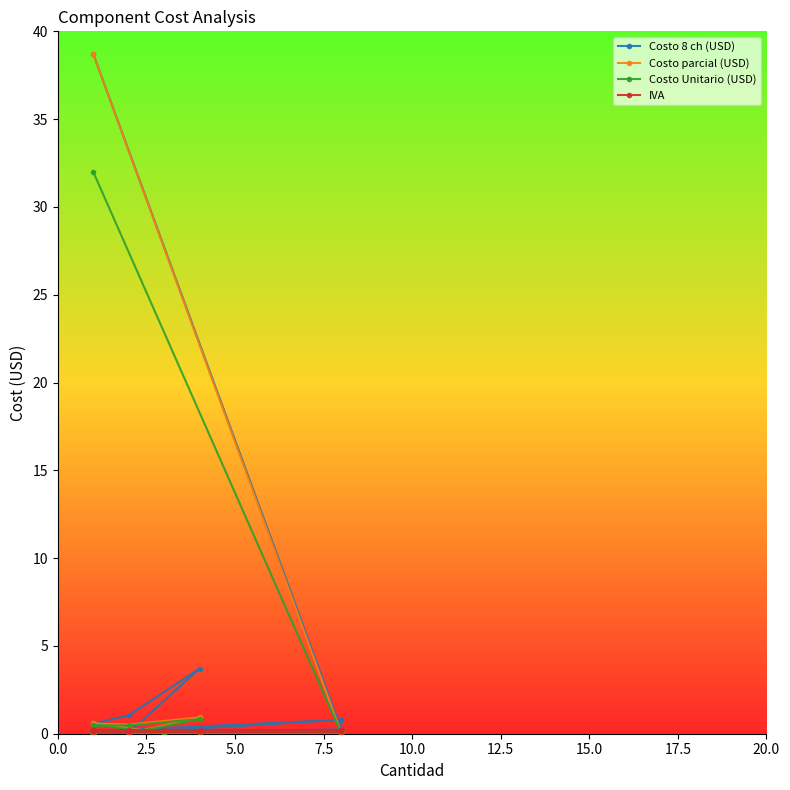

What is the sum of all Costo Unitario (USD) values?

35.1